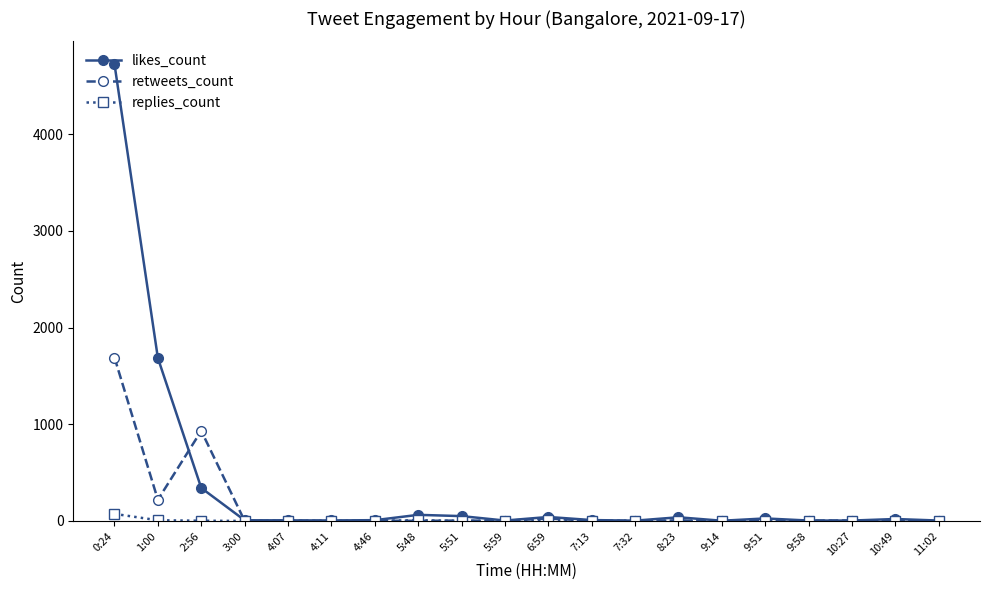

At which category does retweets_count reach its first local valley?

1:00